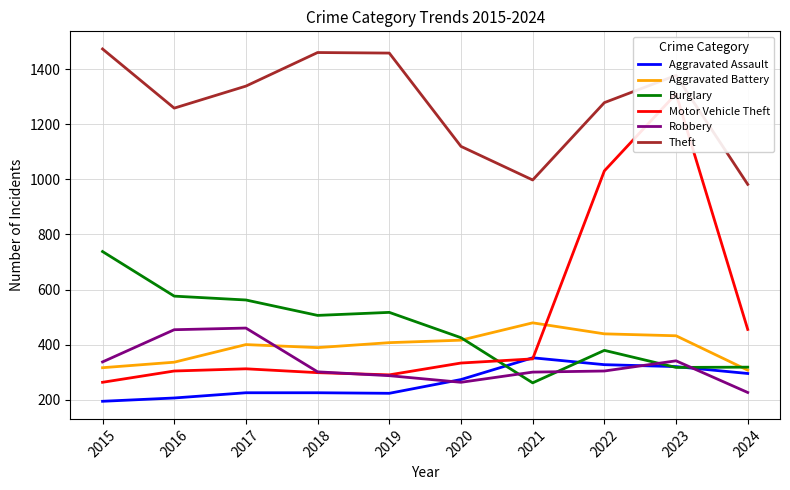

Which has a higher value, 2017 or 2020?

2020